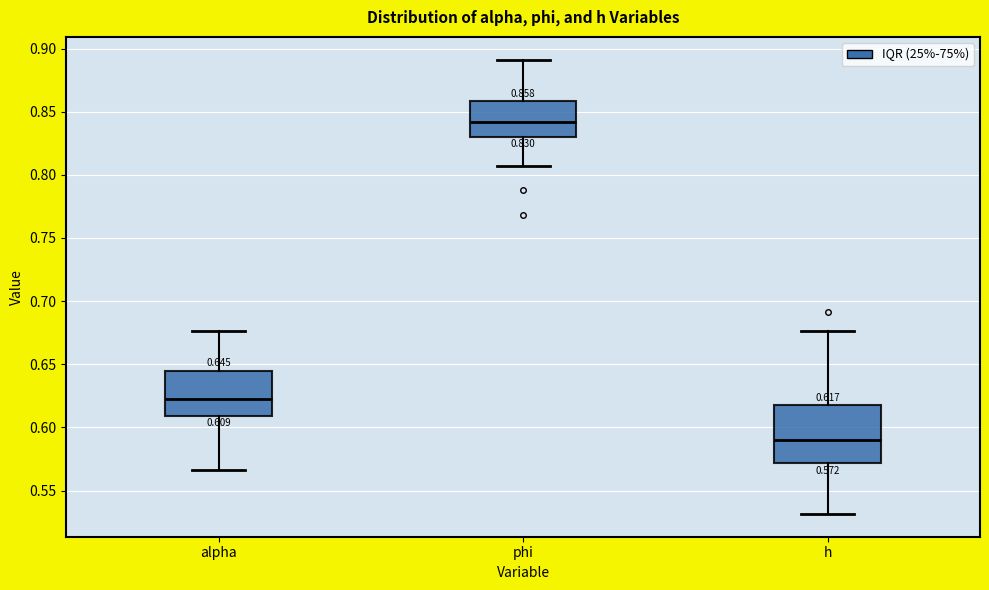

Which box is the tallest, from its lower edge to its upper edge?

h